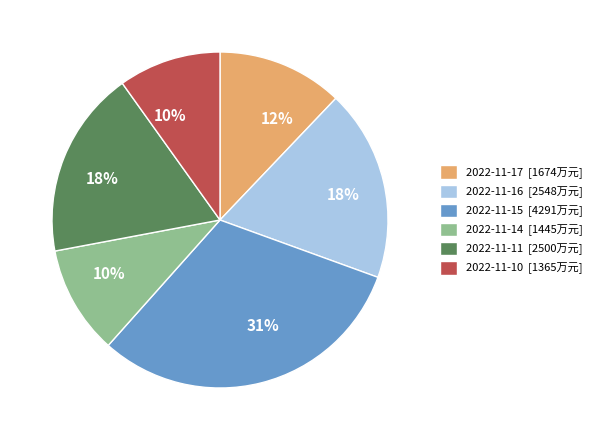

Between 2022-11-14 [1445万元] and 2022-11-16 [2548万元], which is larger?

2022-11-16 [2548万元]